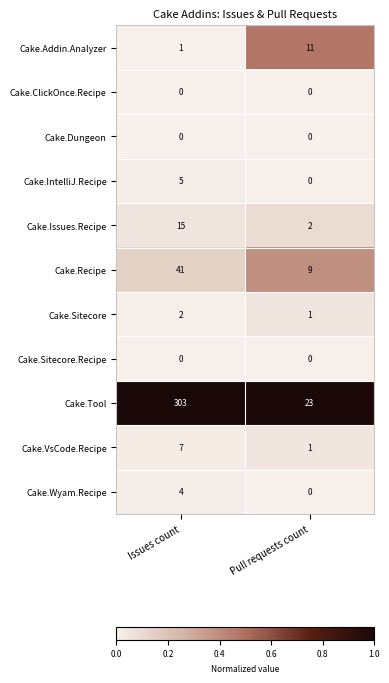

Which series has the largest range (max minus min)?

Cake.Tool